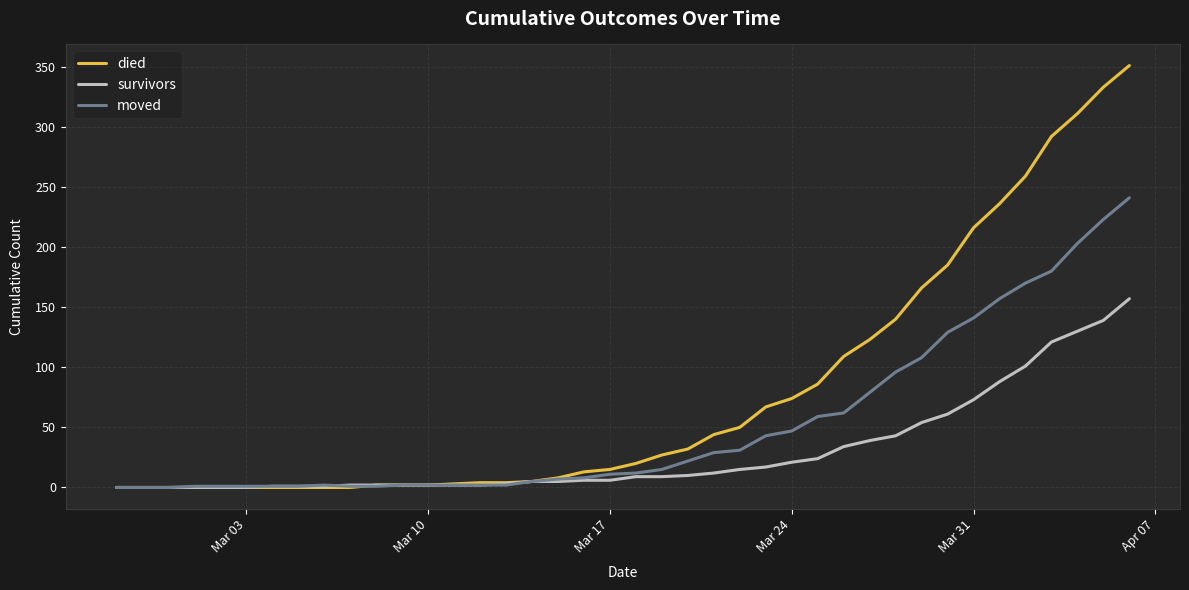

Which series has the largest total across all categories?

died